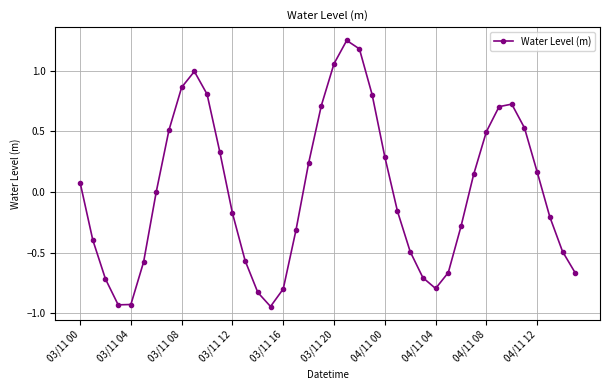

What is the value of the 2nd point from the left?

-0.4